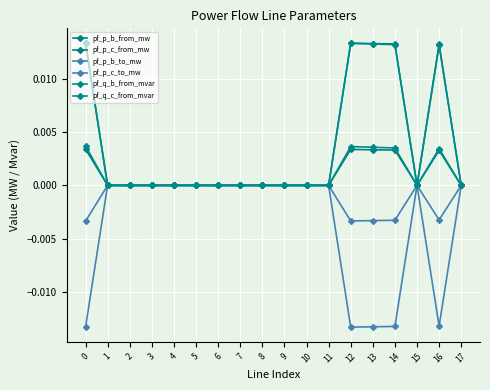

Is this an area chart (filled region under the line)?

No